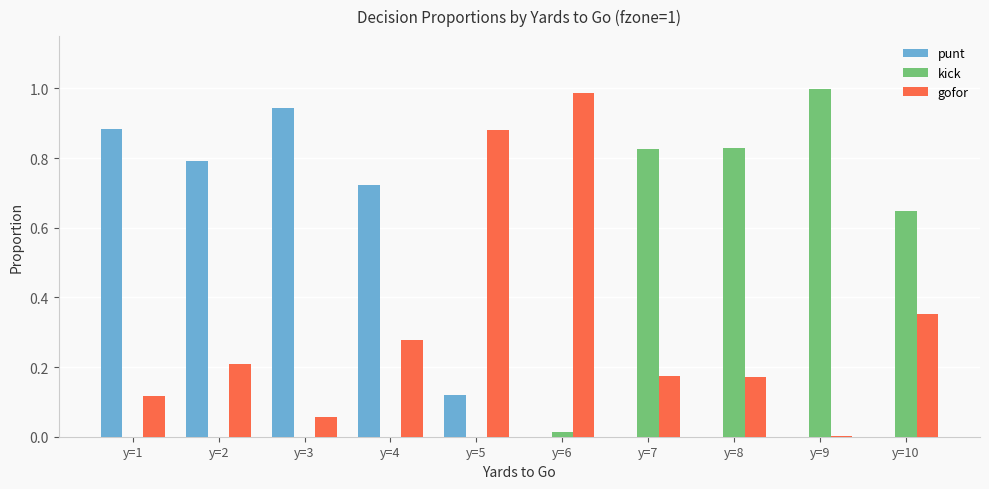

Between y=3 and y=9, which series saw the biggest shift?

kick